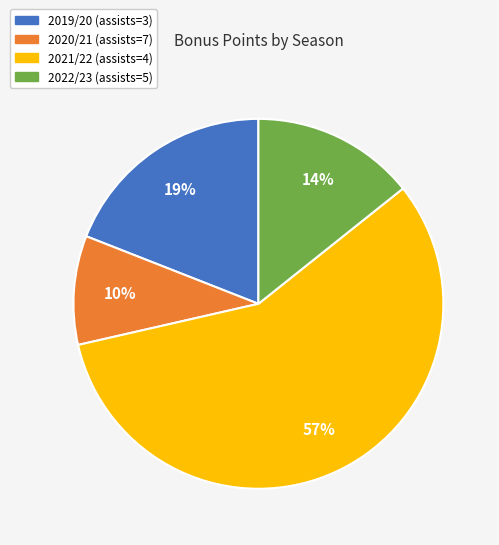

Between 2022/23 (assists=5) and 2020/21 (assists=7), which is larger?

2022/23 (assists=5)